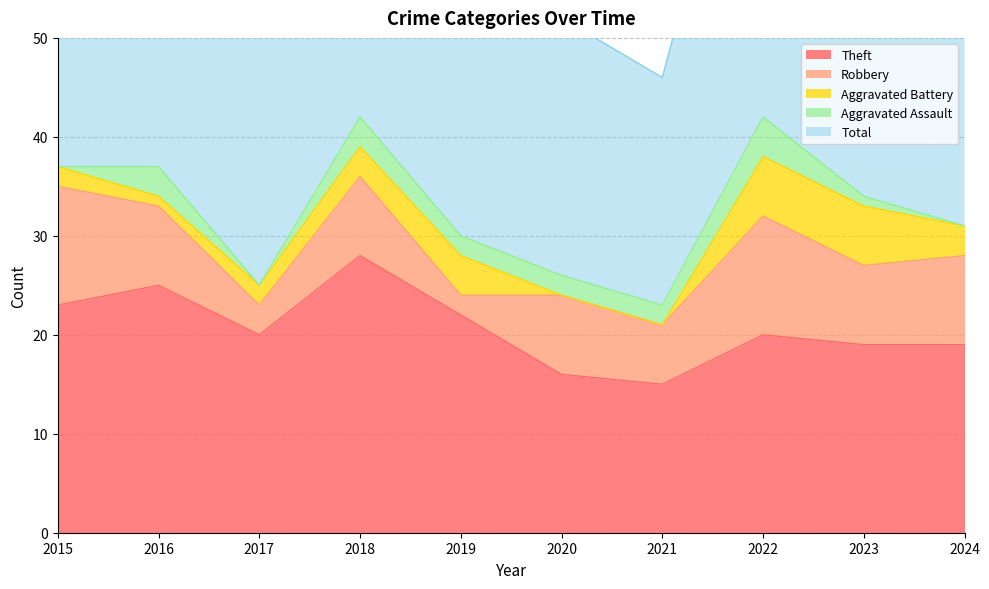

Between 2017 and 2024, which series saw the biggest shift?

Robbery